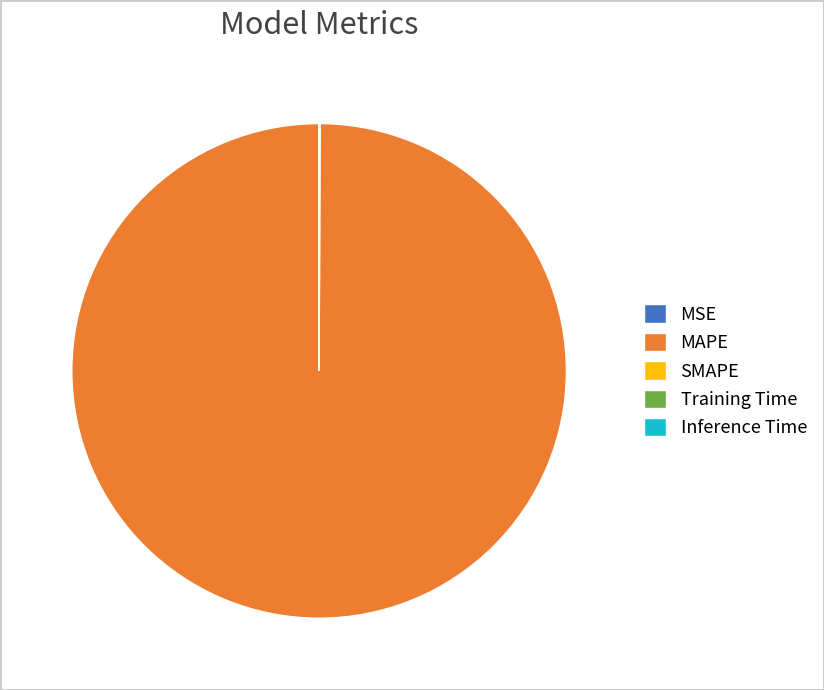

Is MAPE the majority of the pie?

Yes